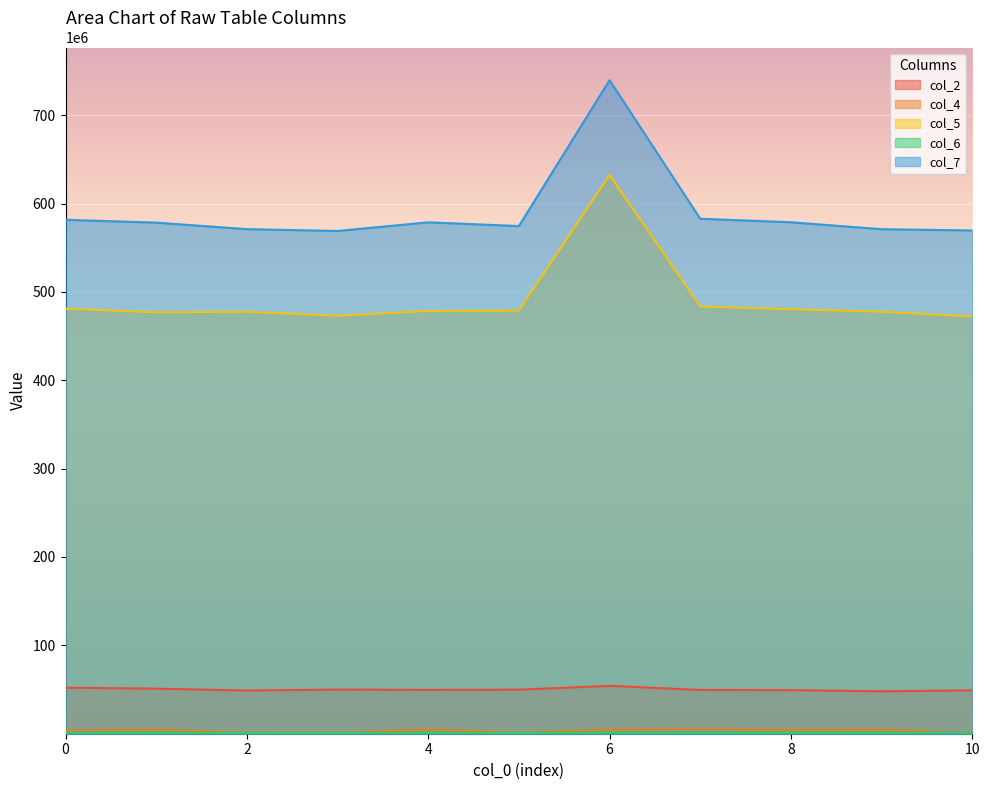

What is the lowest value of the col_6 series?

998708